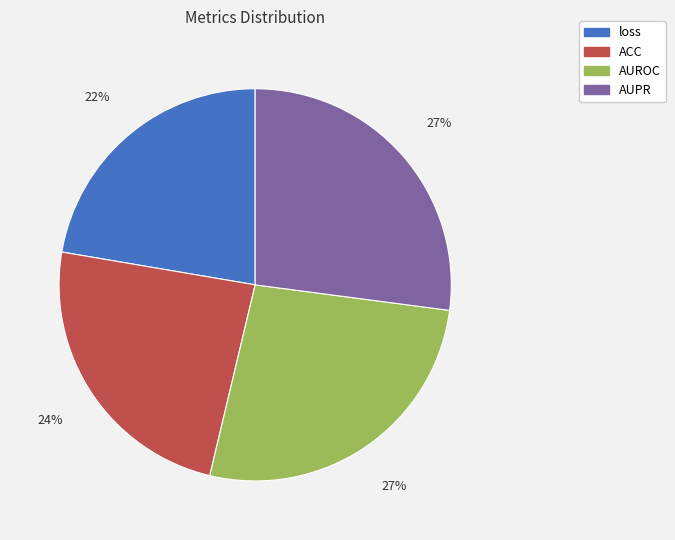

How many segments does this pie chart have?

4